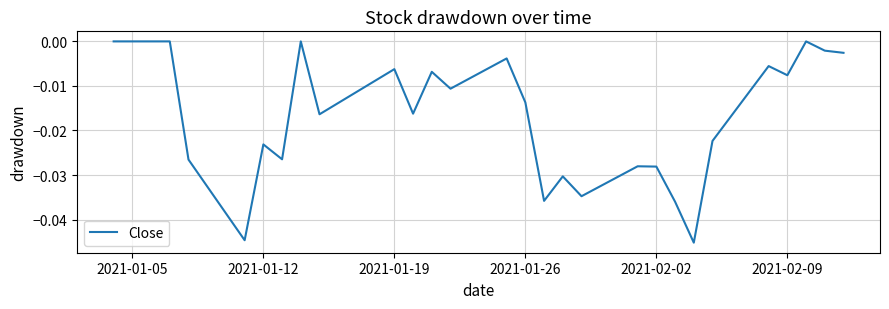

Does the chart have visible grid lines?

Yes